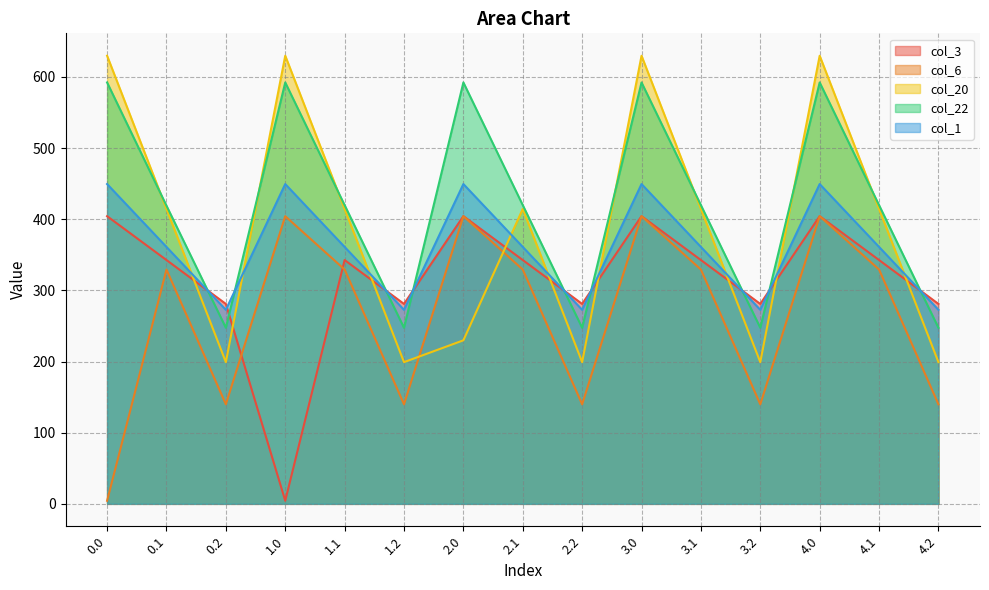

What is the maximum value shown in the chart?

629.9